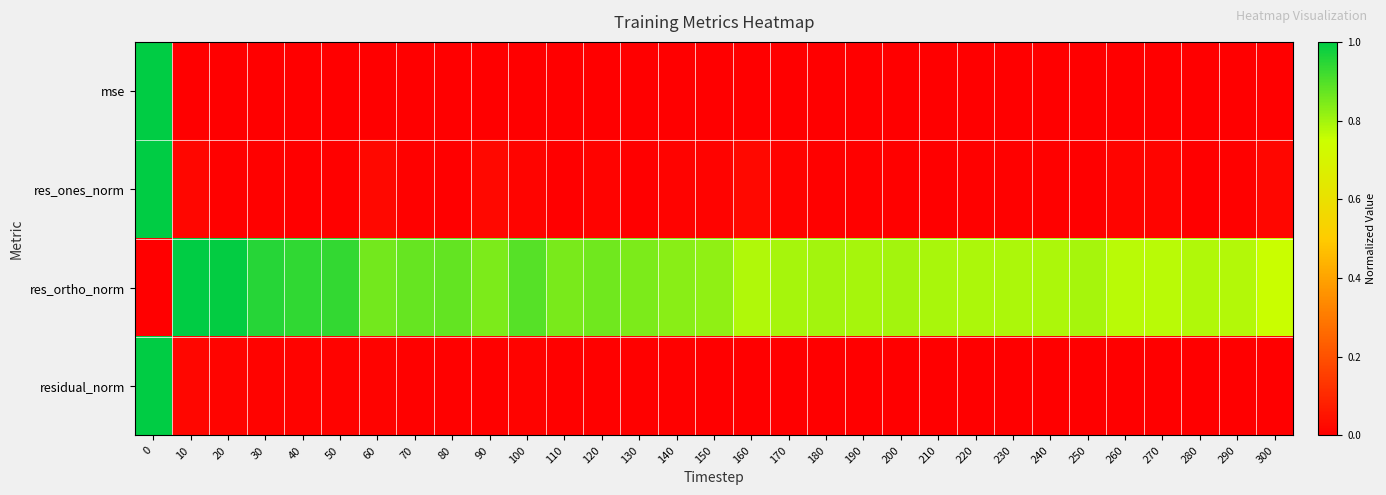

How many distinct data groups are displayed?

4